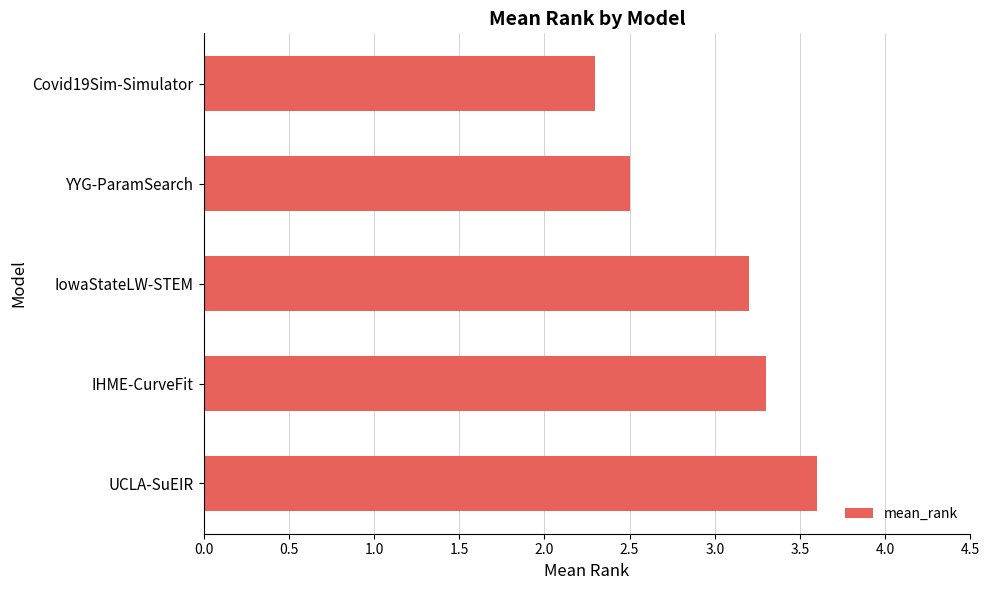

The chart shows a value of 4.8 at IowaStateLW-STEM. True or false?

False